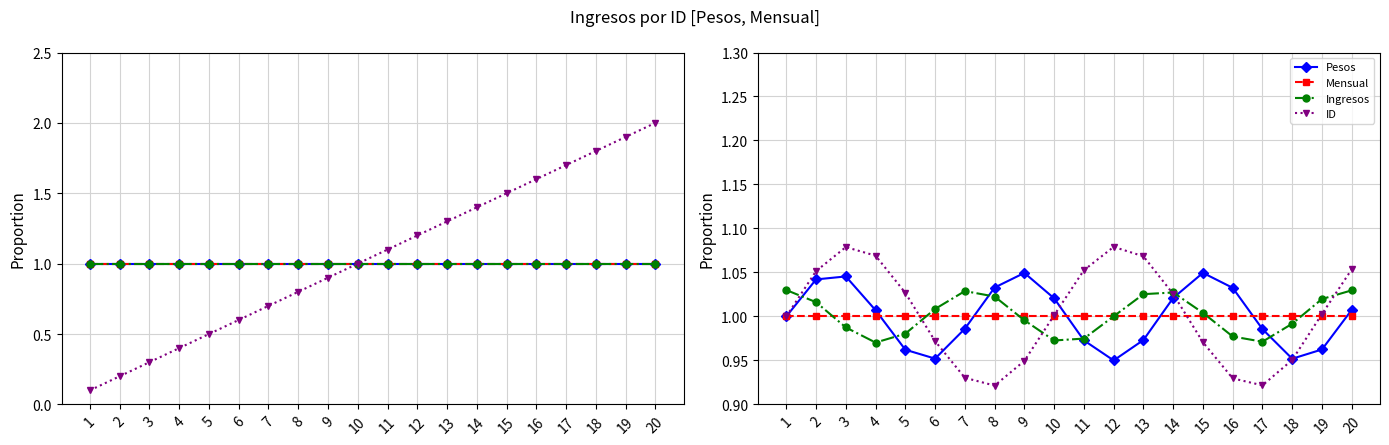

What is the average value of the ID series?

1.0